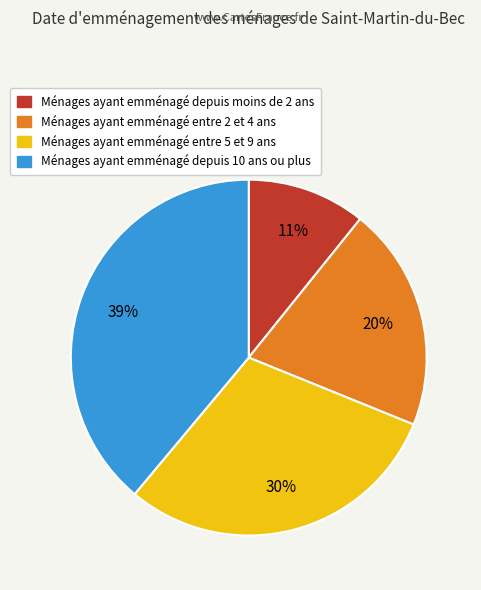

To the nearest percent, what is the average slice percentage?

25%